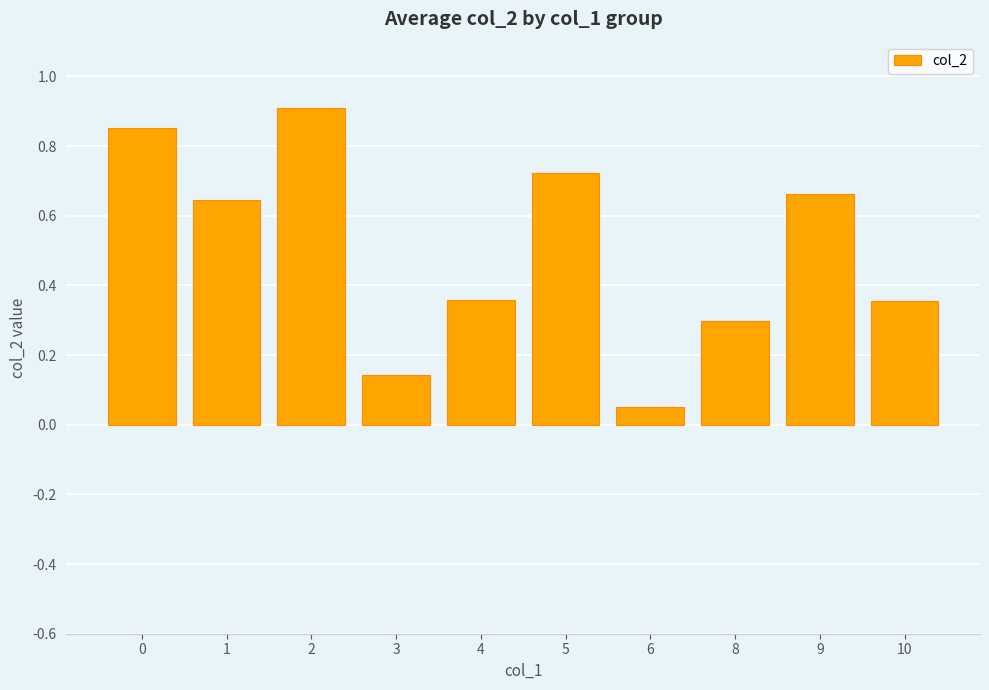

What is the value of the 8th bar from the left?

0.3